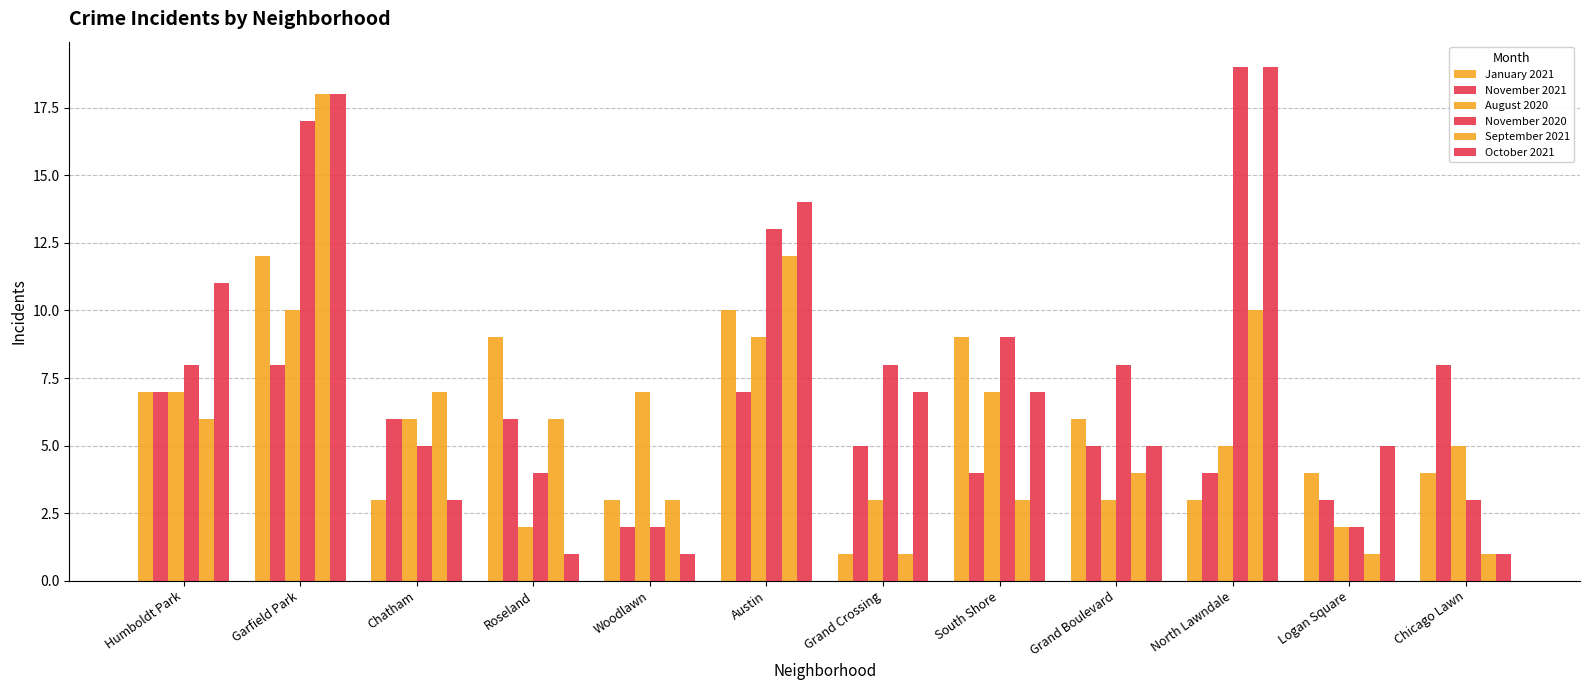

How many values in the September 2021 series are below 6?

6